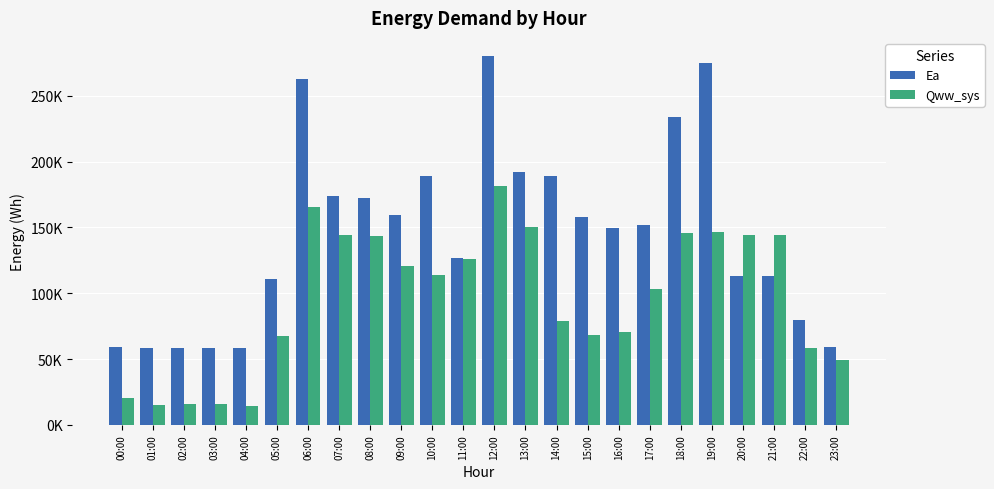

What is the approximate value of Ea at 01:00?

58725.1